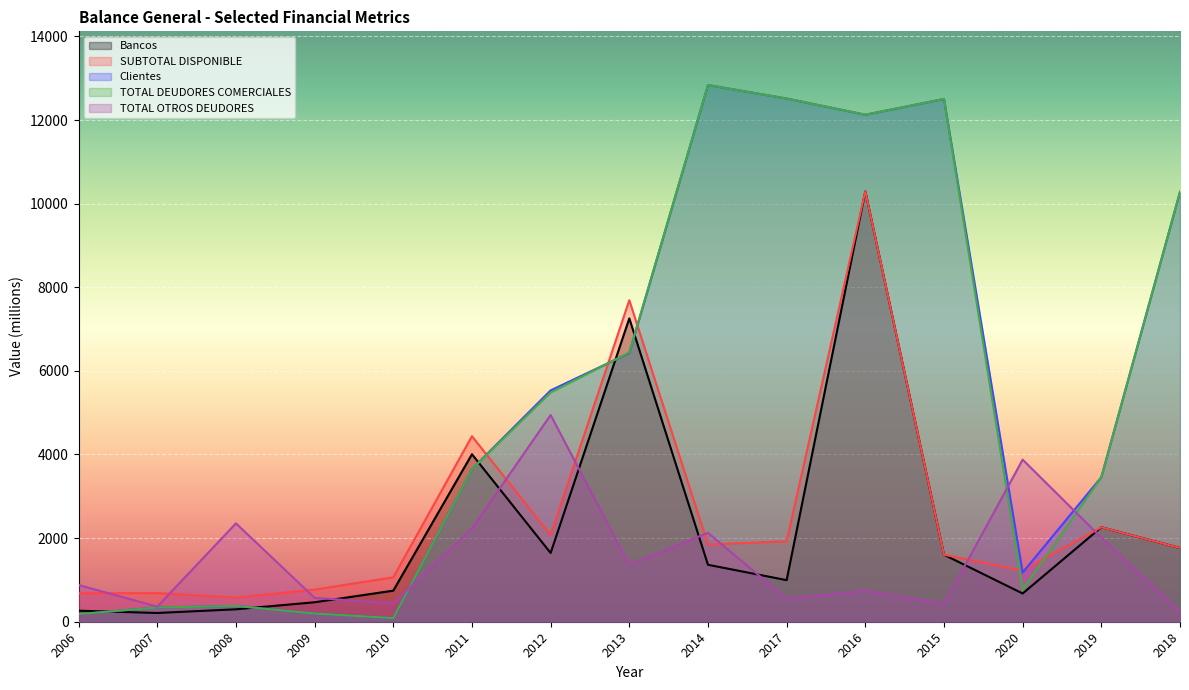

True or false: SUBTOTAL DISPONIBLE has a value of 1763.8 at 2018.

True